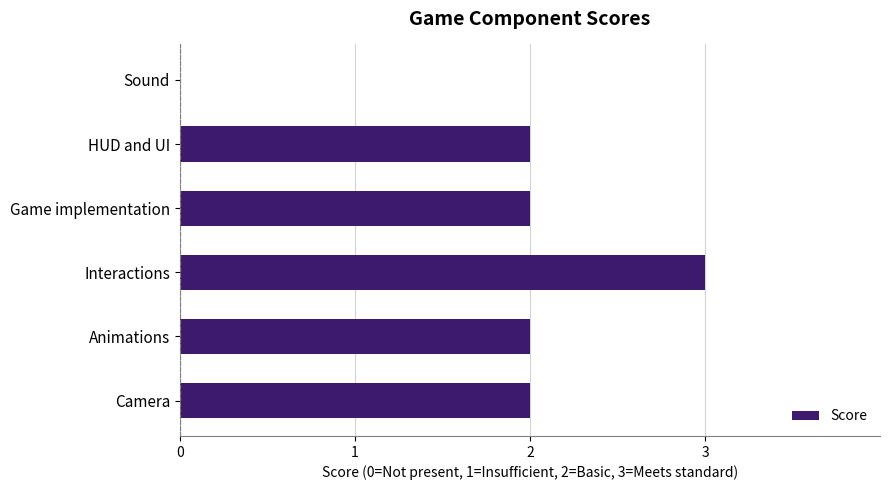

What is the sum of all values?

11